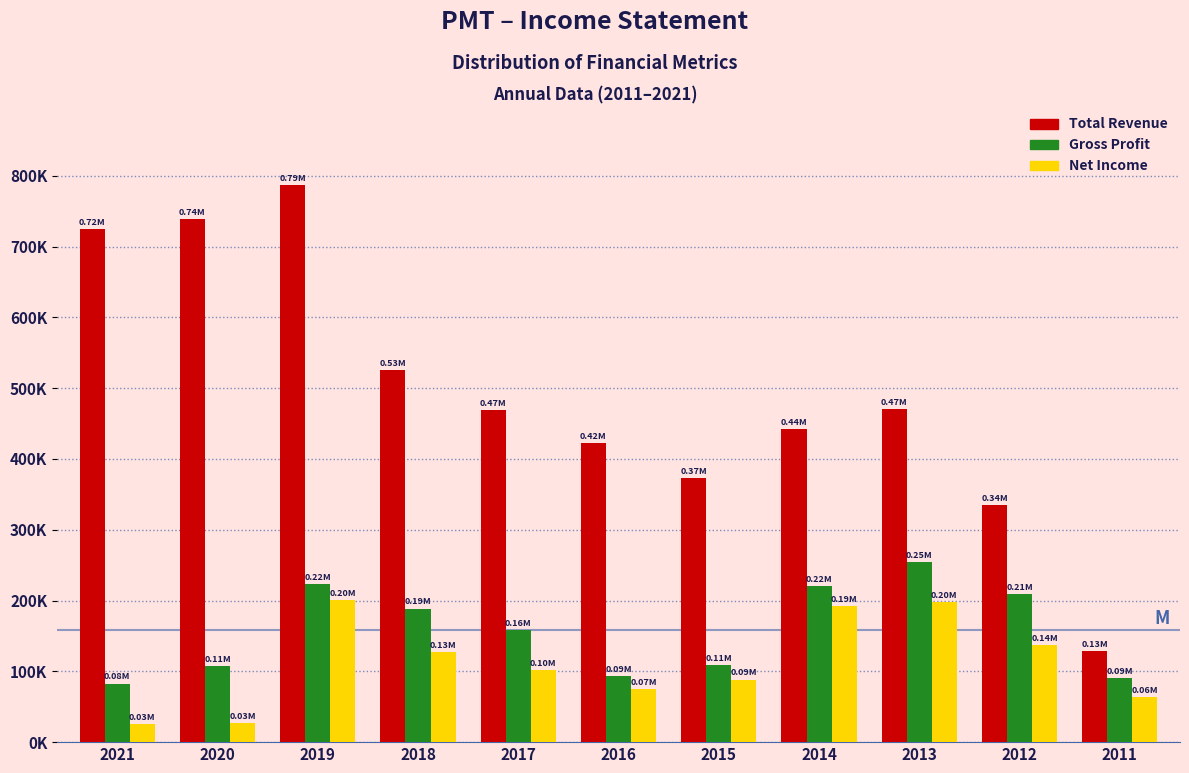

Are the bars grouped side by side (vs. stacked)?

Yes